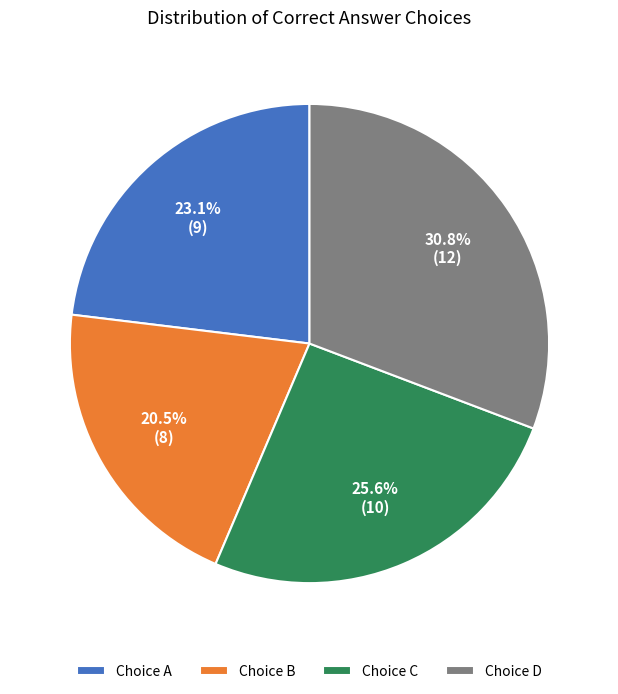

Rank the categories by value from highest to lowest.

Choice D, Choice C, Choice A, Choice B